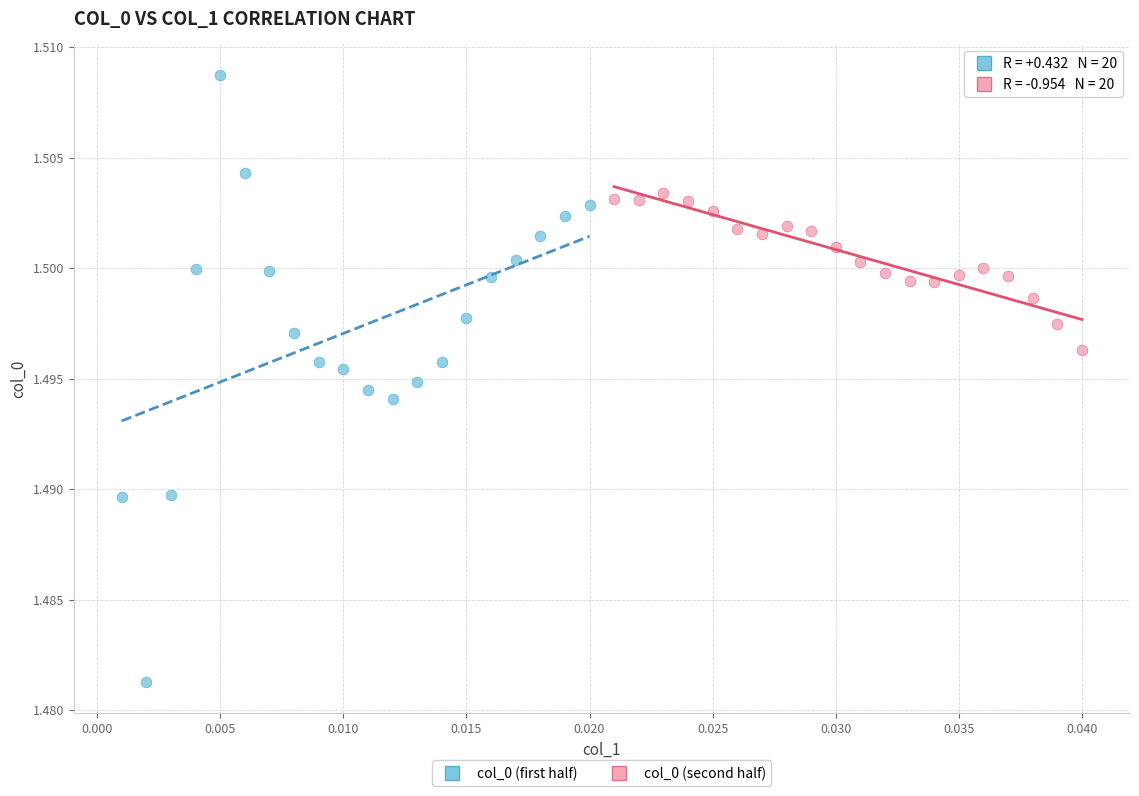

Which series has the widest spread of Y values?

col_0 (first half)